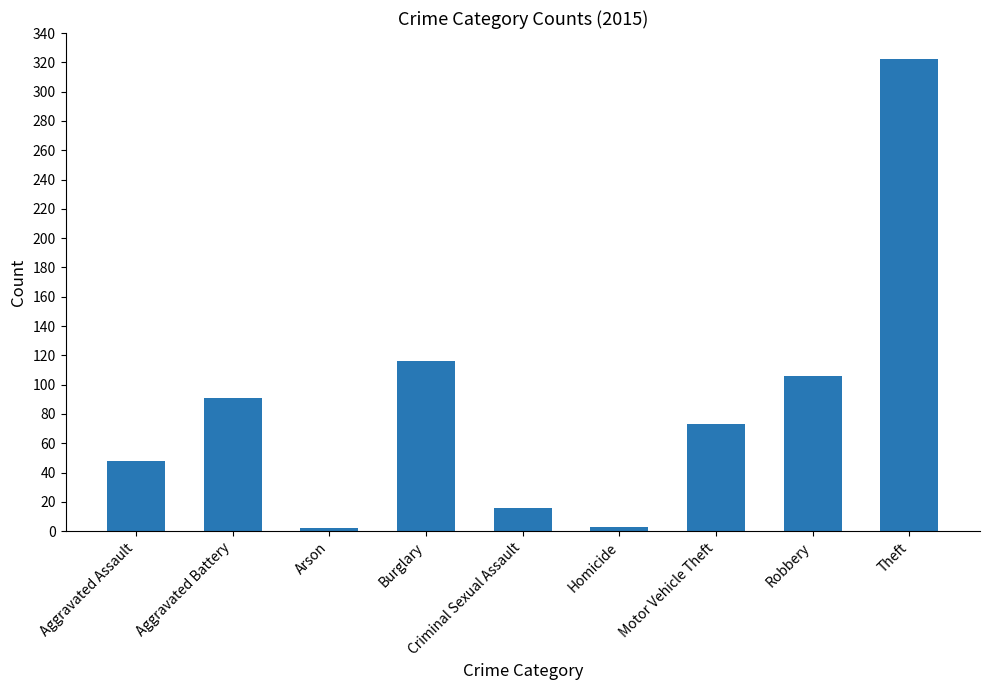

At which label is the value closest to 162?

Burglary